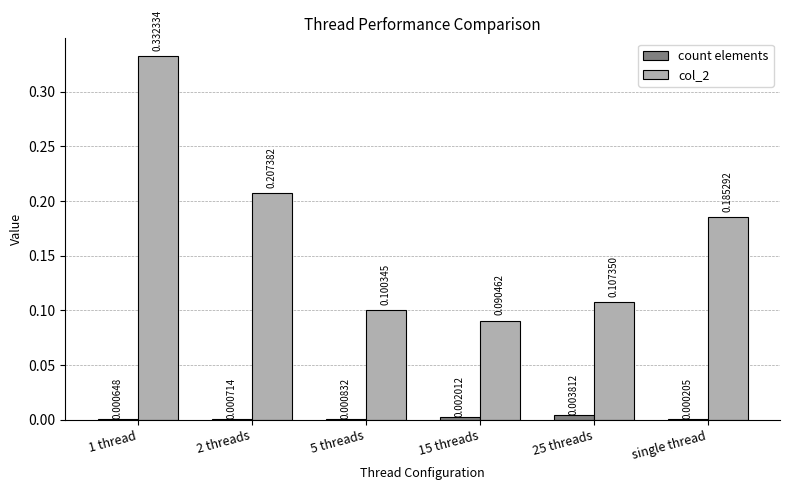

What is the sum of all col_2 values?

1.0